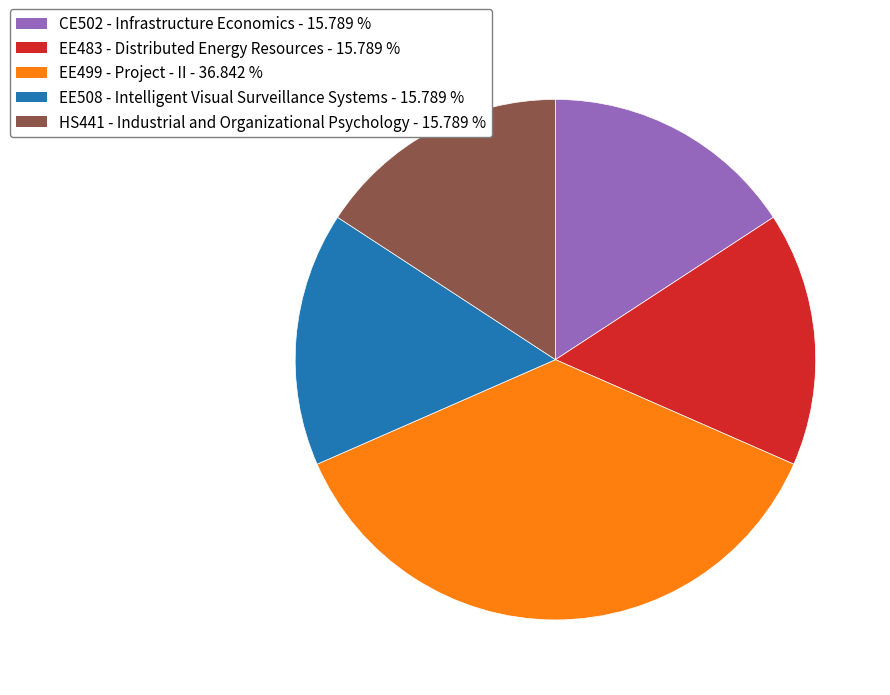

Which category has the biggest portion of the pie?

EE499 - Project - II